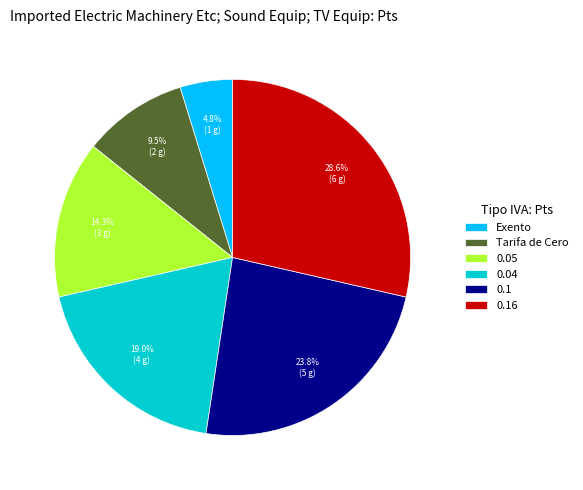

True or false: 0.04 accounts for 19% of the total.

True